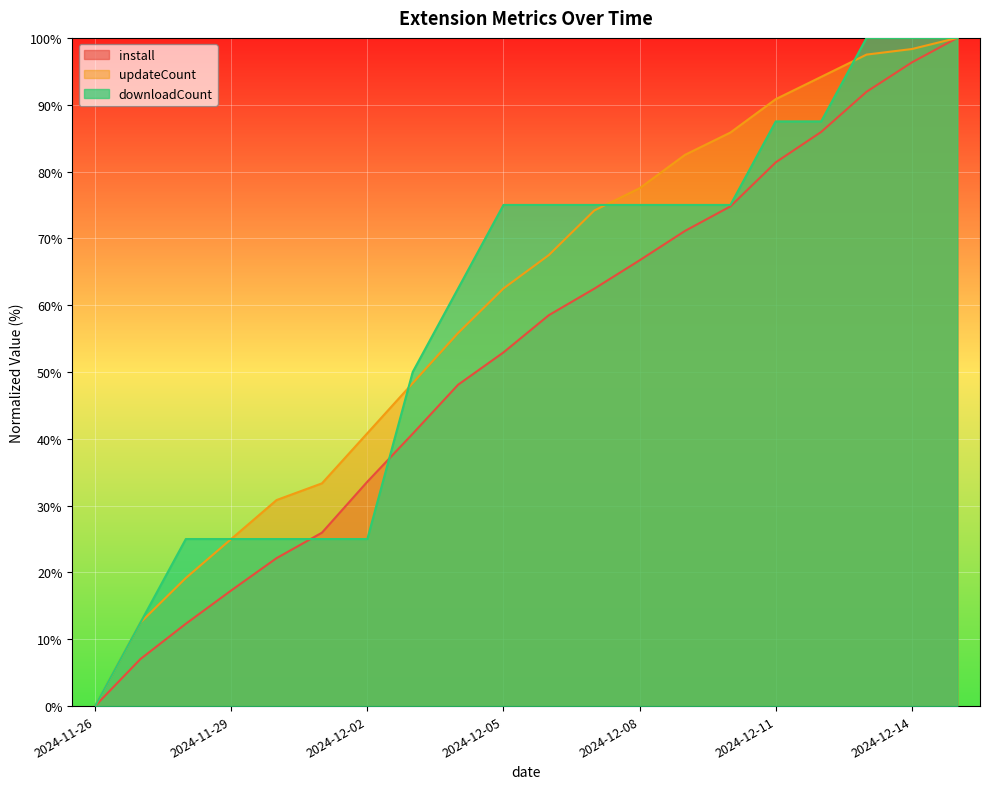

What position from the left is 2024-12-03?

8